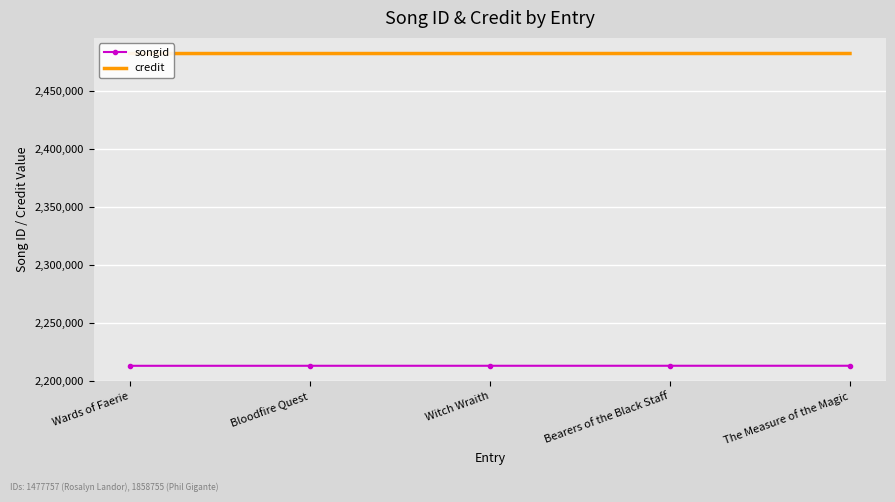

What is the difference between the songid values at The Measure of the Magic and Bloodfire Quest?

24